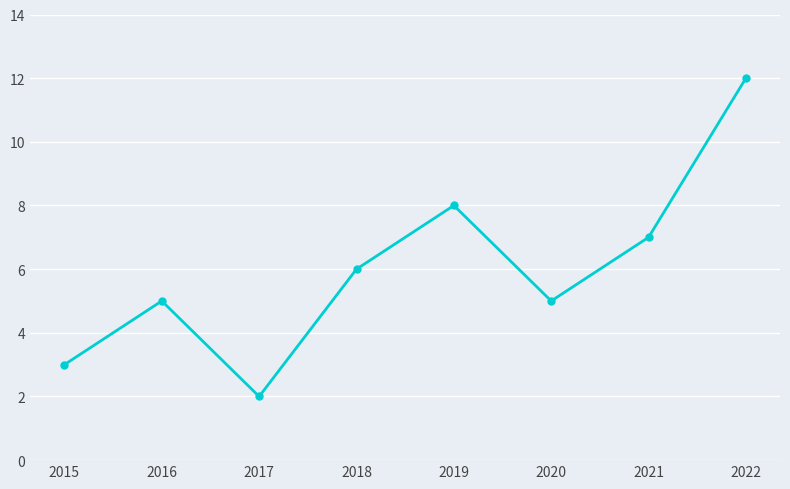

What is the value of the 6th point from the left?

5